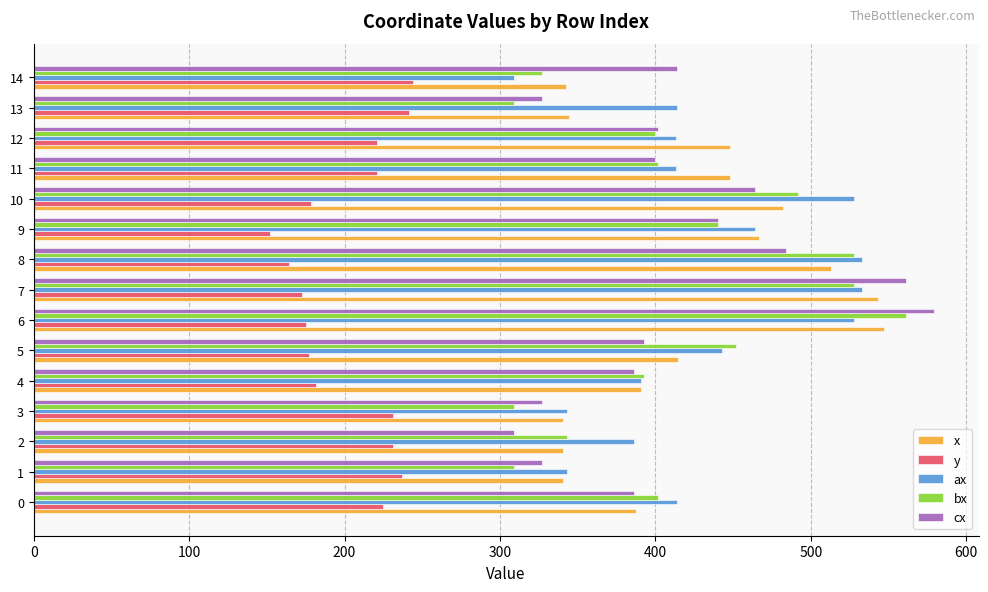

Read the cx value at 11.

400.0